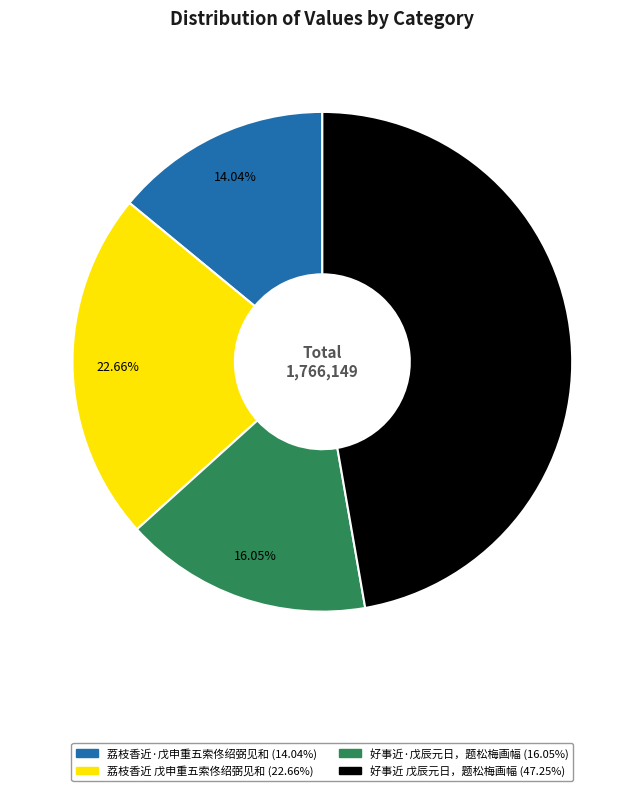

To the nearest percent, what portion does 荔枝香近 戊申重五索佟绍弼见和 represent?

23%